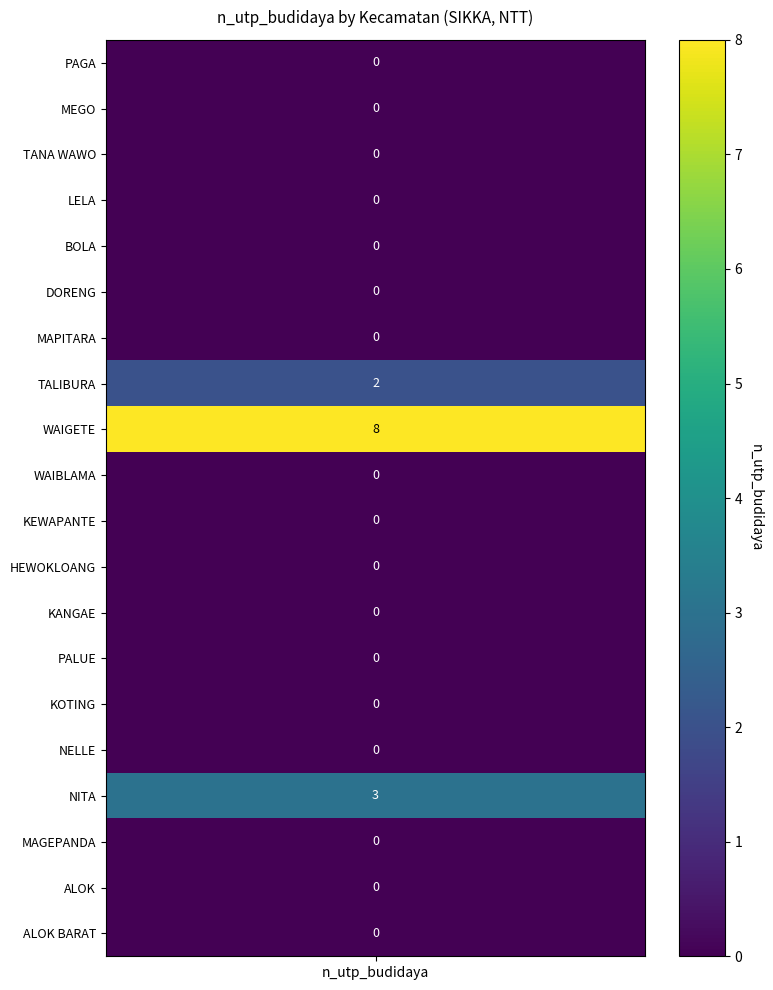

Reading right to left, what are all the values shown in this chart?

0	0	0	3	0	0	0	0	0	0	0	8	2	0	0	0	0	0	0	0